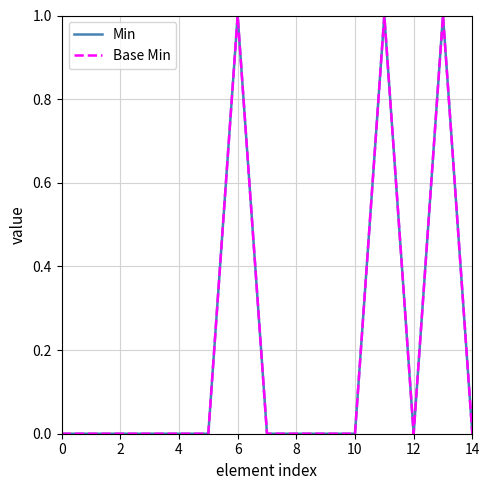

True or false: Base Min and Min intersect in this chart.

False